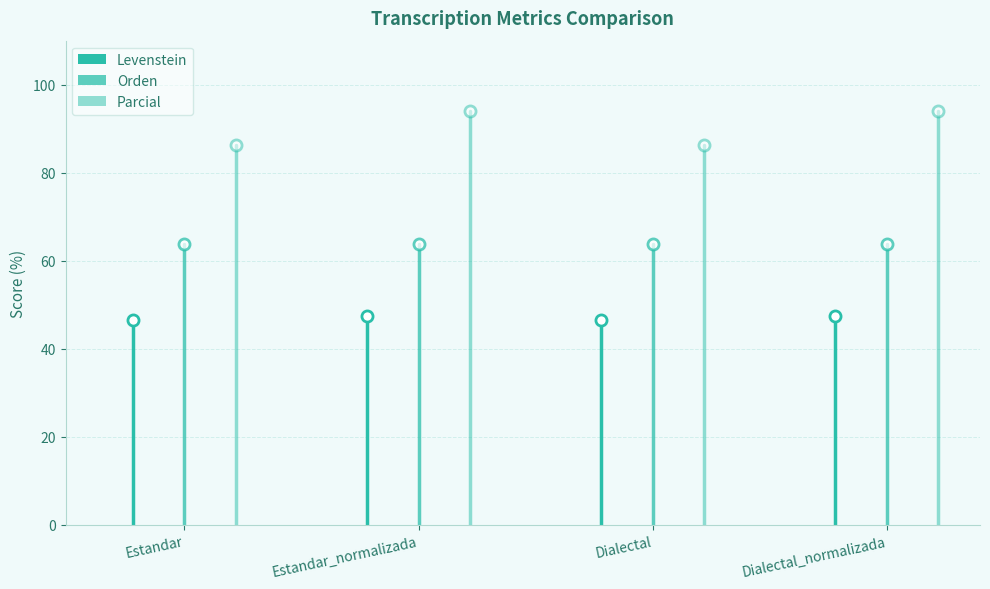

At which label is Levenstein closest to 46?

Estandar